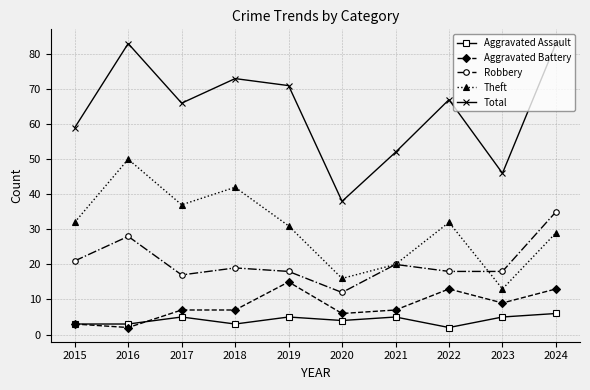

Reading left to right, transcribe all the data shown in this chart.

Aggravated Assault: 3	3	5	3	5	4	5	2	5	6
Aggravated Battery: 3	2	7	7	15	6	7	13	9	13
Robbery: 21	28	17	19	18	12	20	18	18	35
Theft: 32	50	37	42	31	16	20	32	13	29
Total: 59	83	66	73	71	38	52	67	46	83